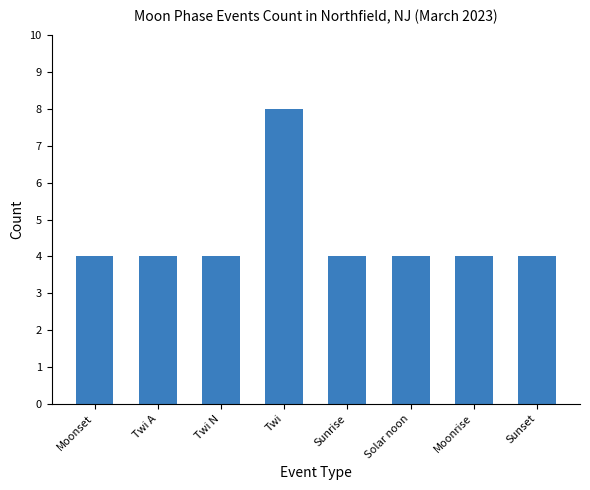

What is the sum of all values?

36